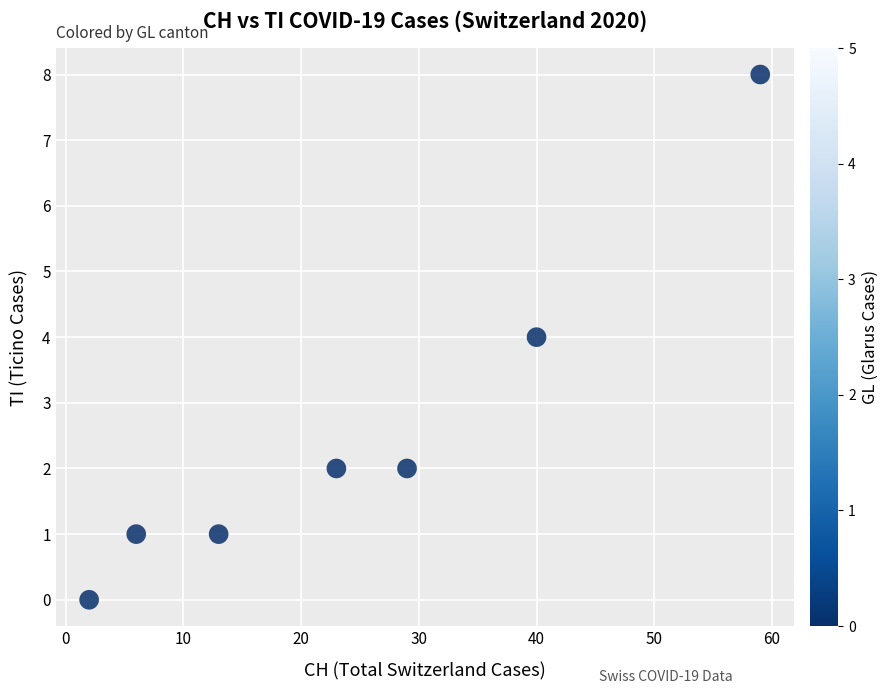

What is the average X value?

25